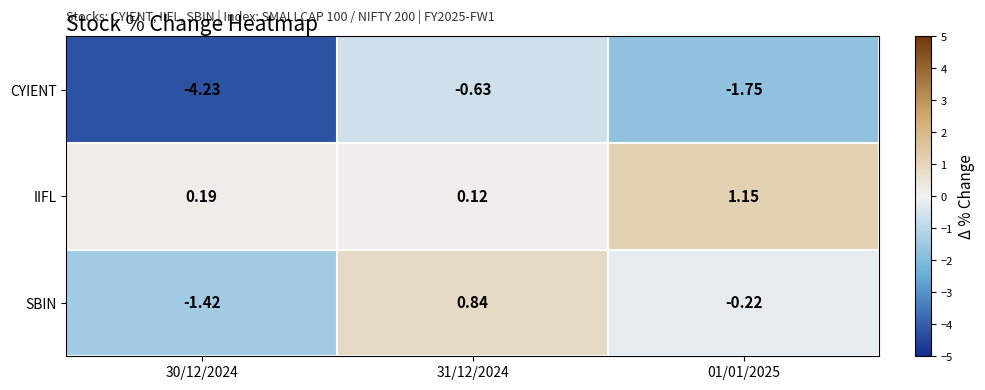

Which series has the largest range (max minus min)?

CYIENT